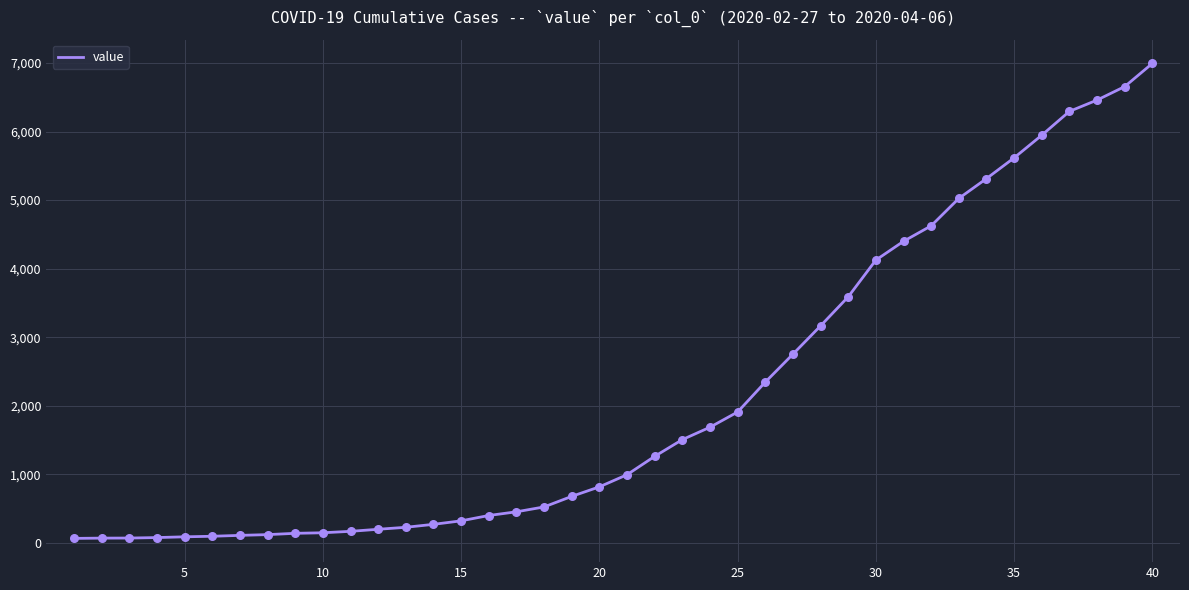

What is the difference between the maximum and minimum values?

6931